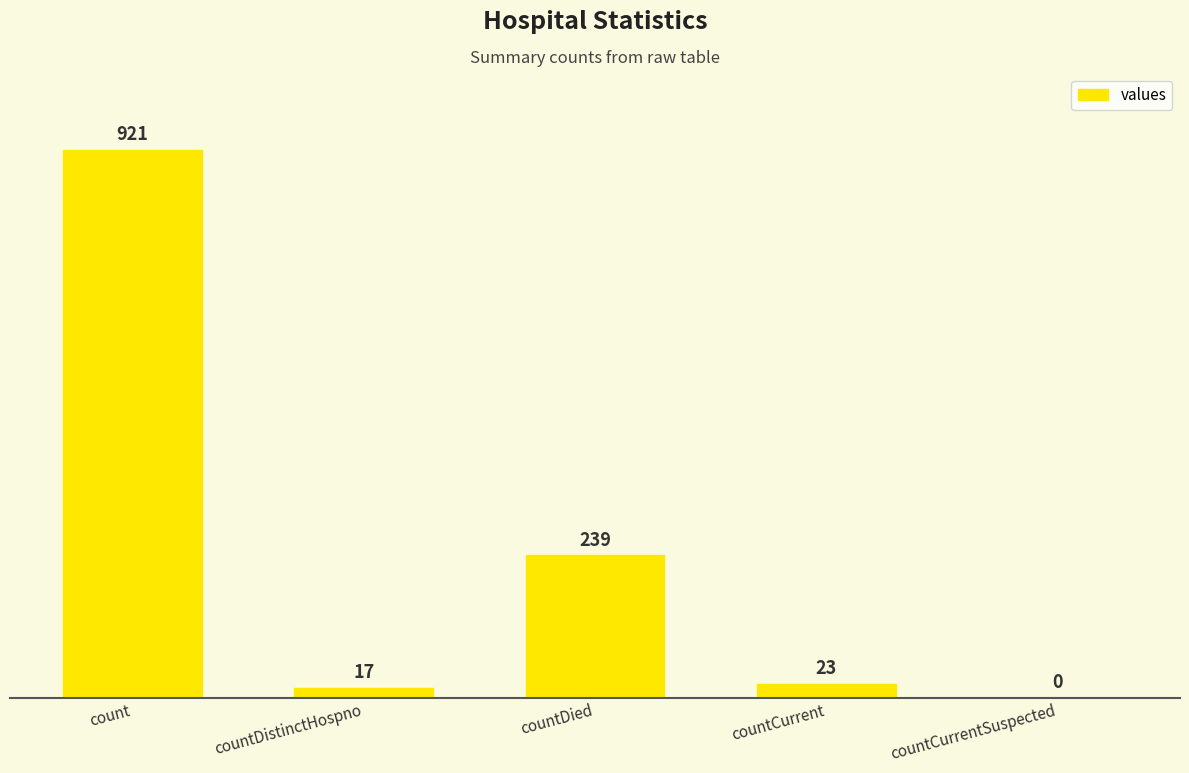

The value at countDied is 127. True or false?

False